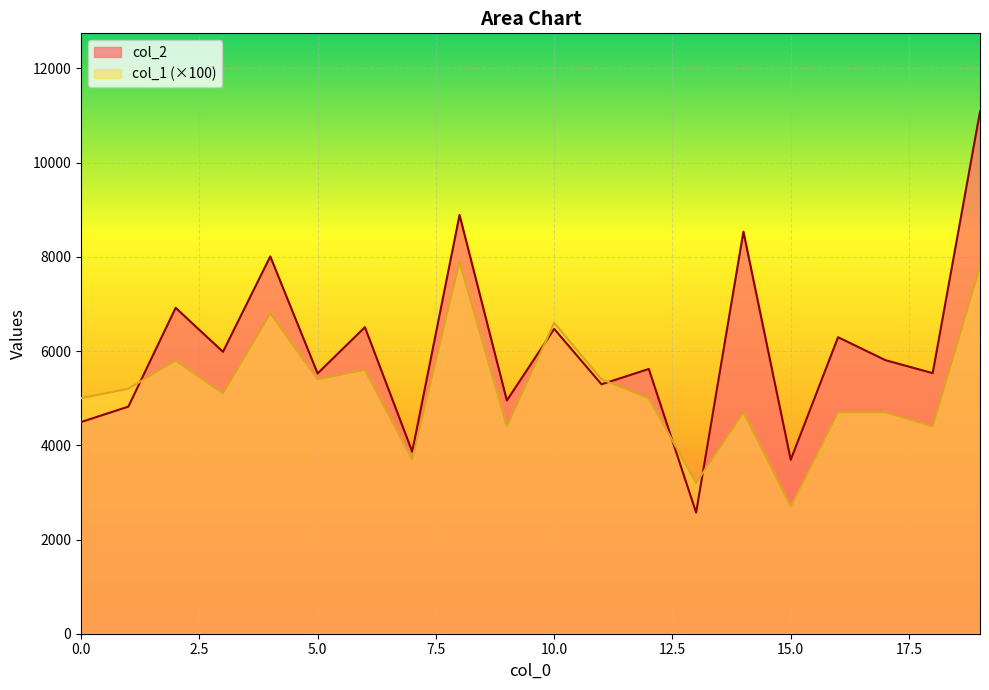

True or false: col_1 and col_2 intersect in this chart.

True